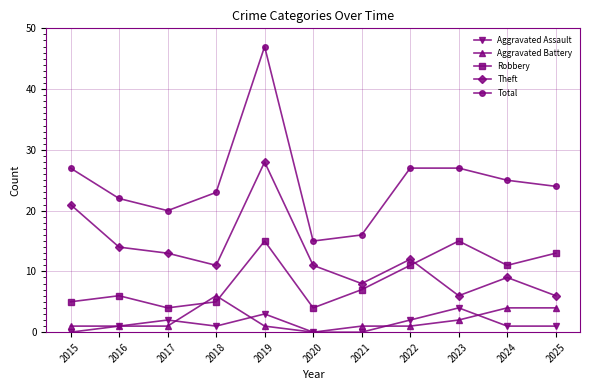

How many lines are shown in the chart?

5